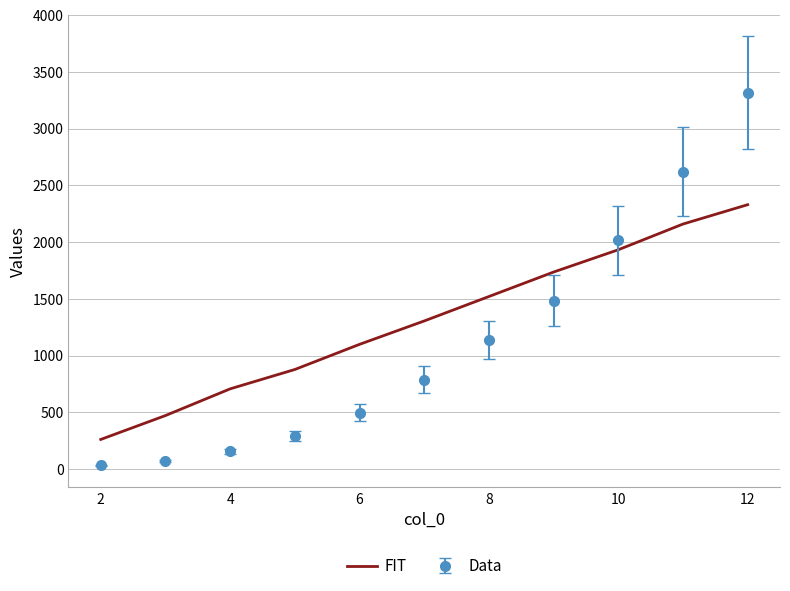

Which series has the largest range (max minus min)?

Data